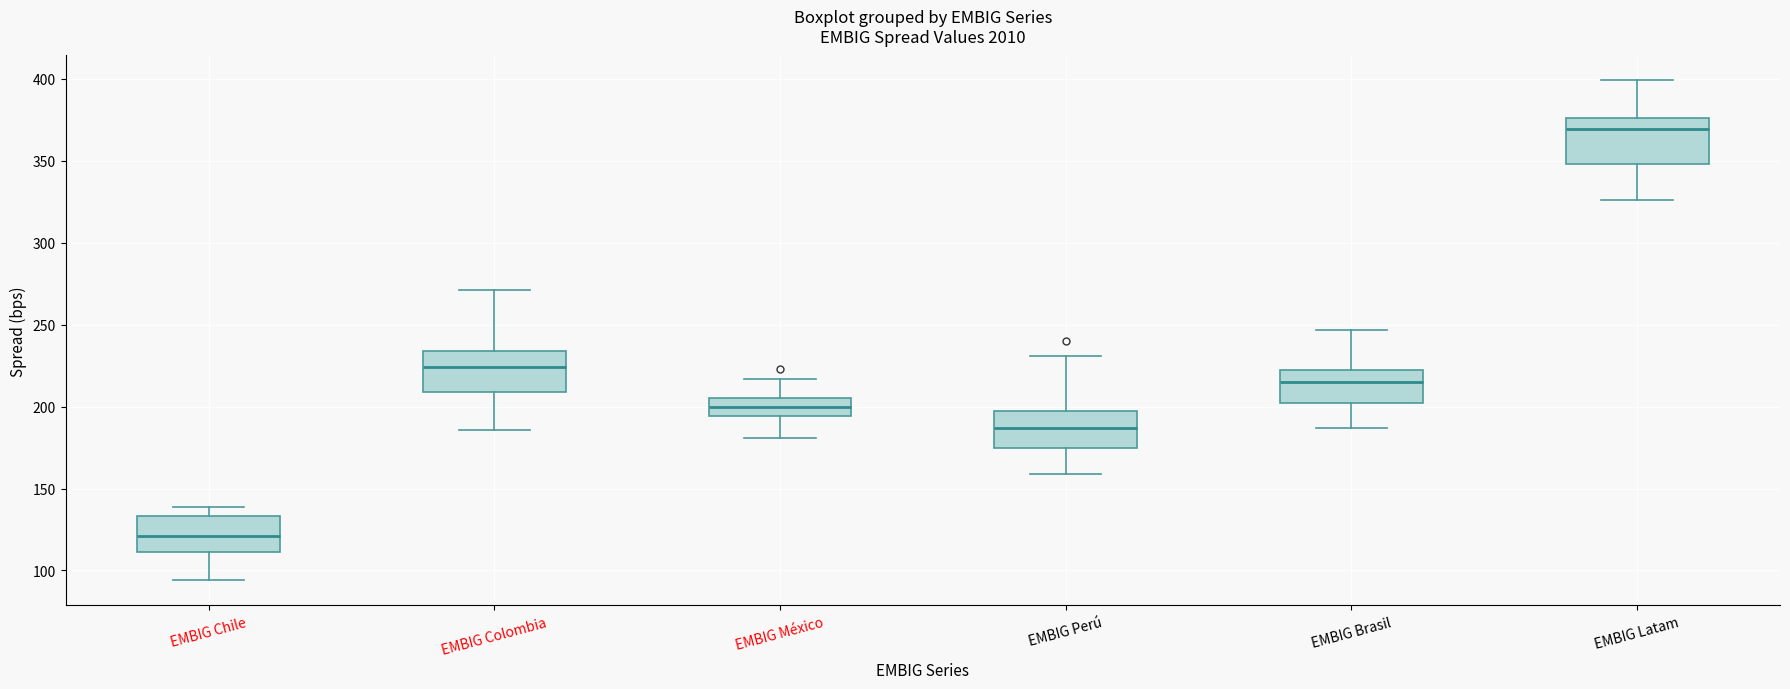

Which box's median line is the lowest?

EMBIG Chile